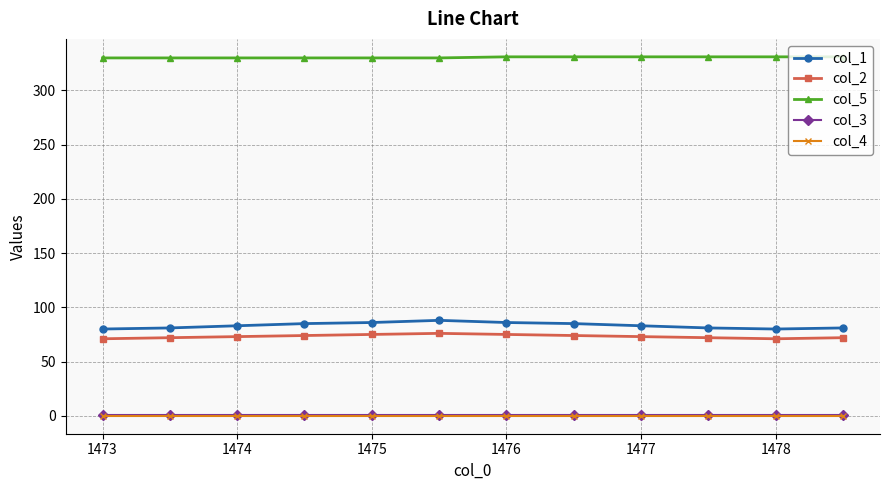

How many distinct data groups are displayed?

5